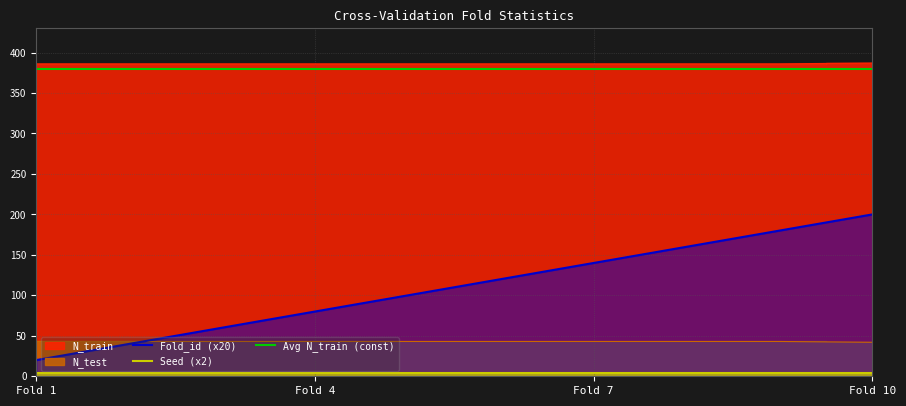

What is the average value of the Seed (x2) series?

4